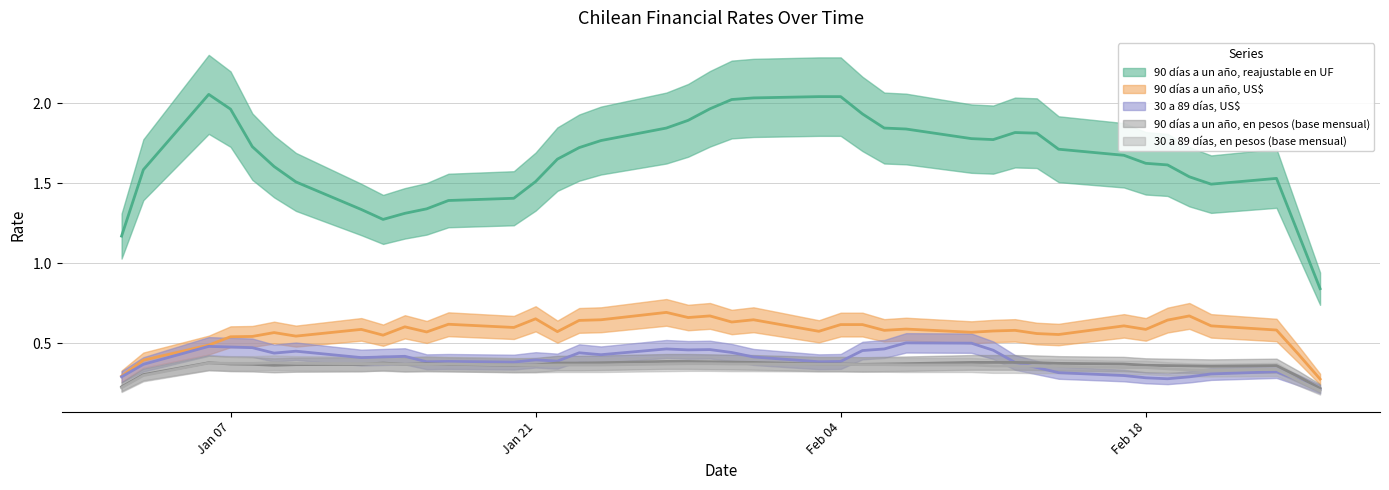

True or false: 30 a 89 días, US$ has a value of 0.5 at 11-02-2014.

True